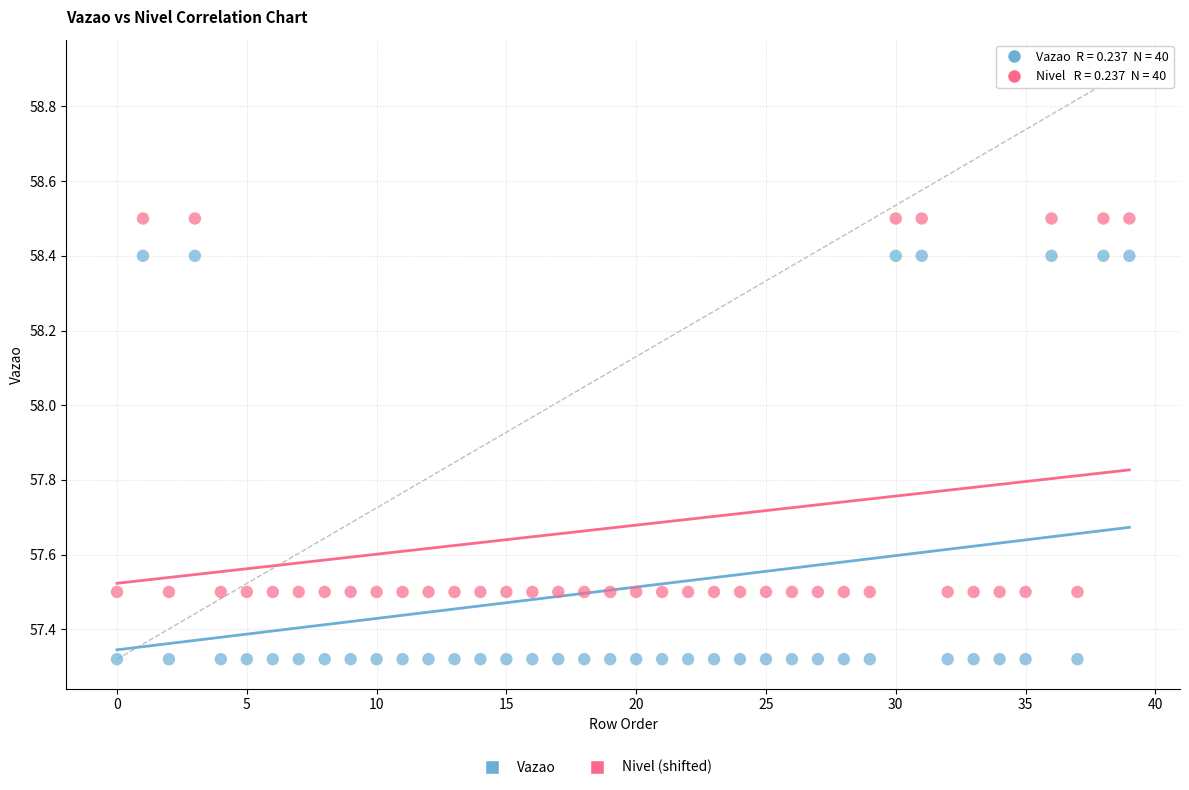

Which series contains the lowest Y value?

Vazao